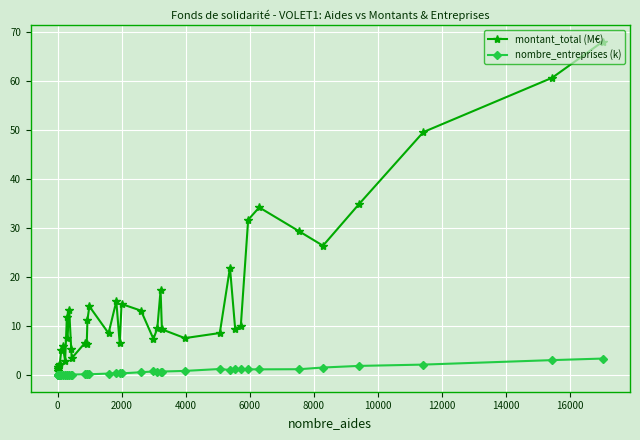

What is the average value of the montant_total (M€) series?

14.9